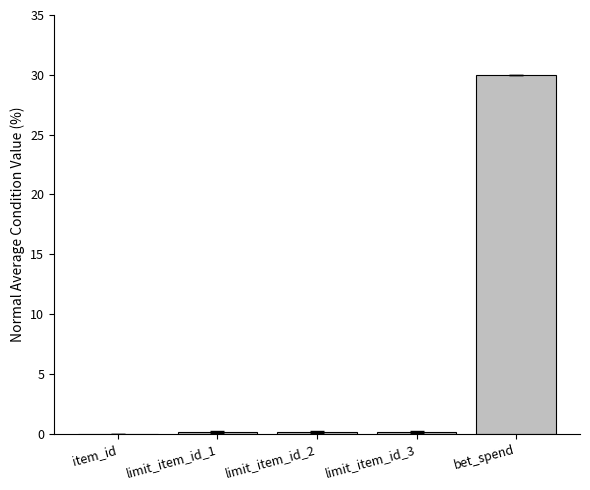

True or false: the data shows 0.0 at item_id.

True